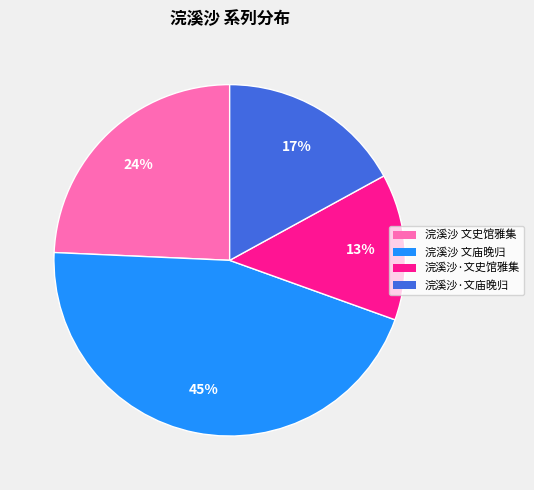

How many slices are in this pie chart?

4